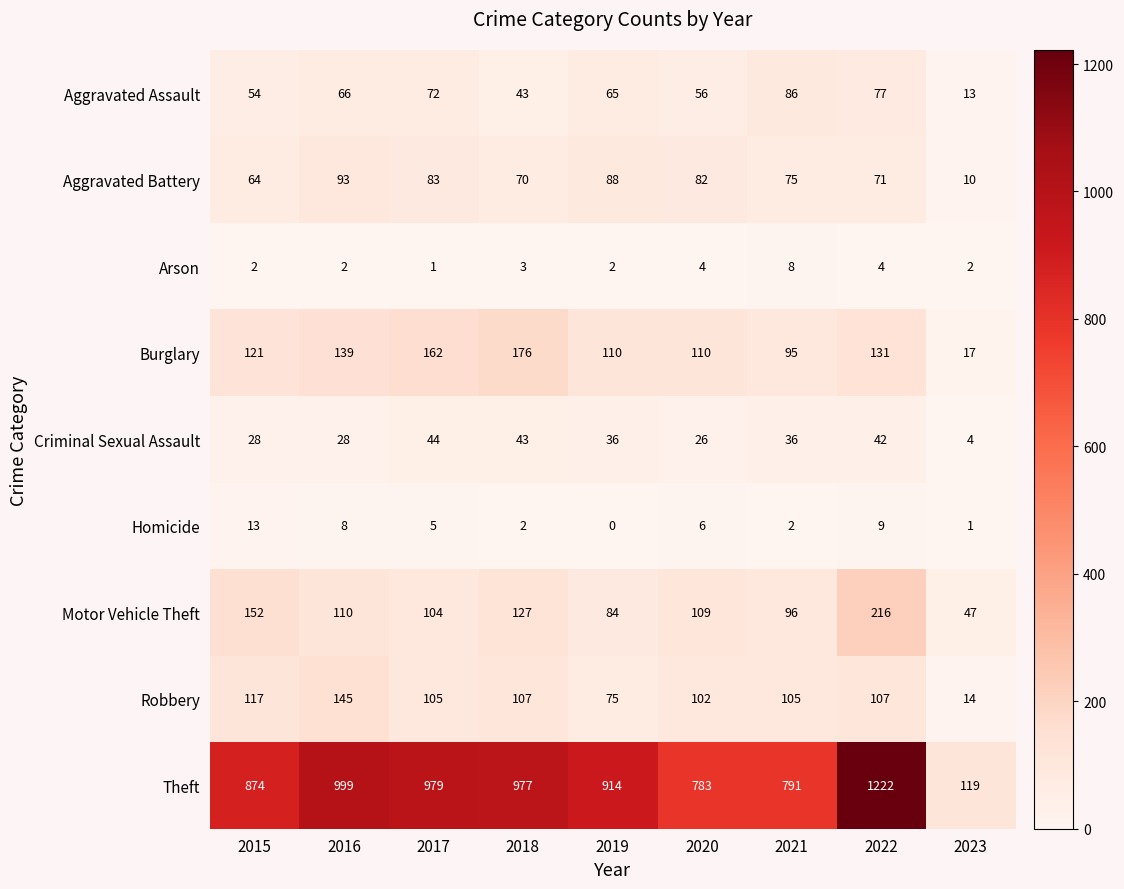

What is the difference between the maximum and minimum values in the Theft series?

1103